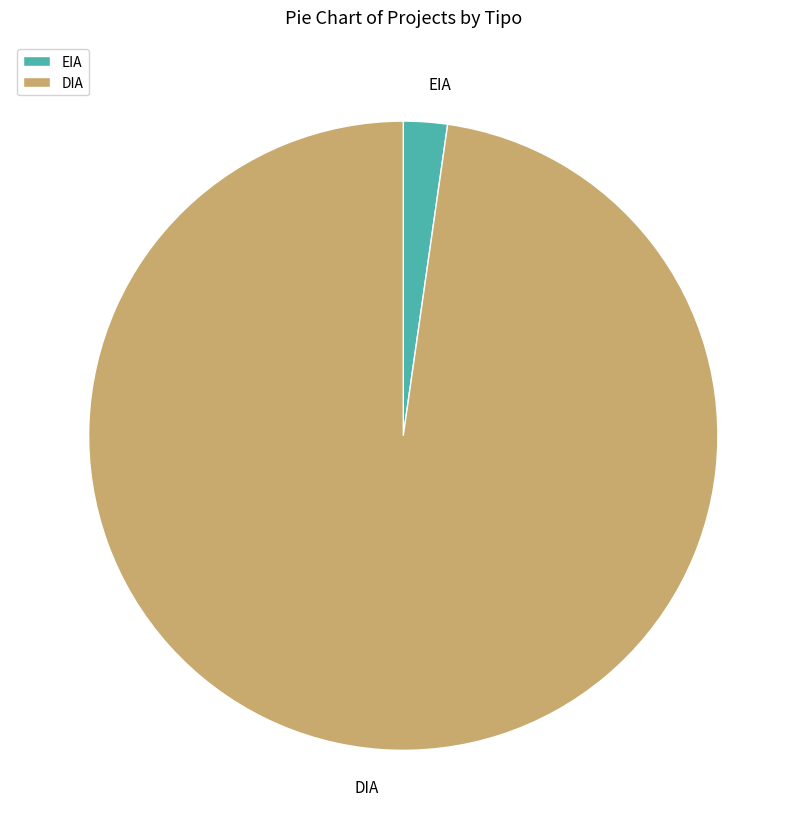

Count the number of slices in the pie.

2